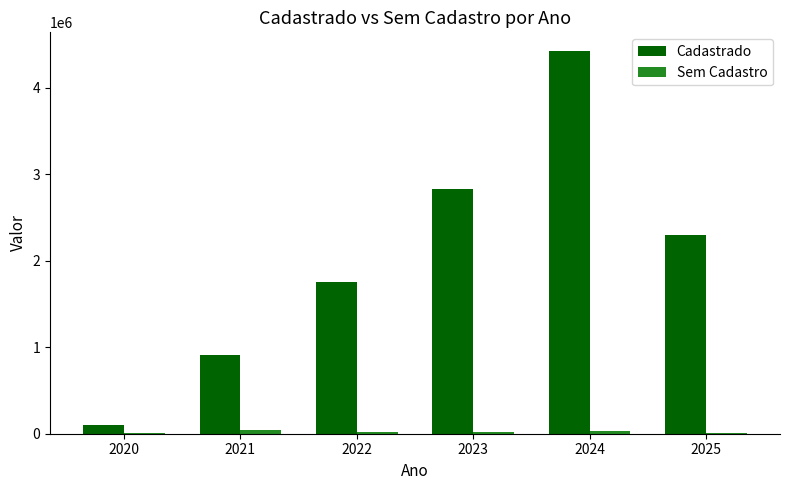

What is the highest value of the Cadastrado series?

4416713.1